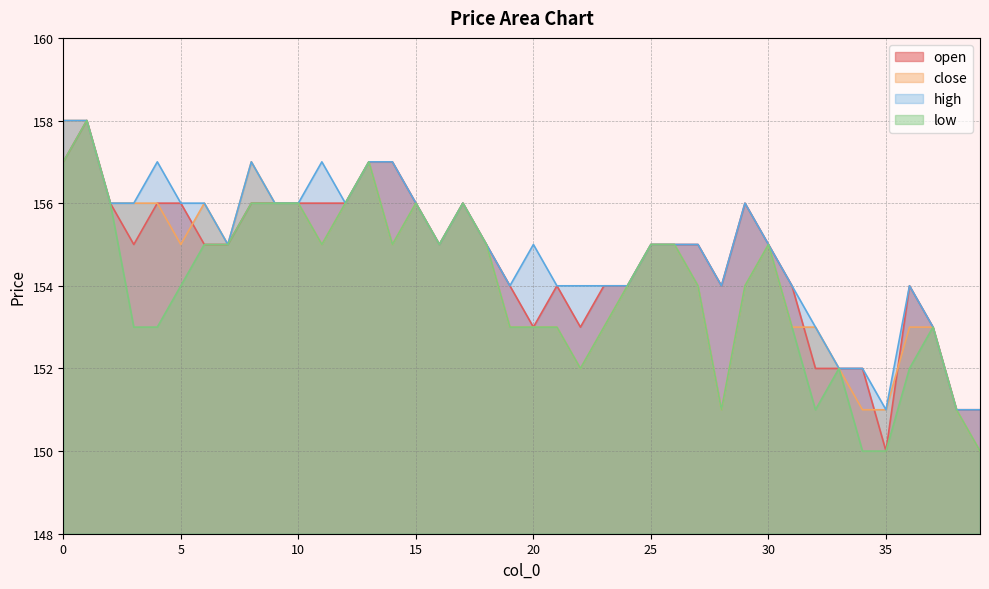

Which has a higher value, 2 or 5?

2